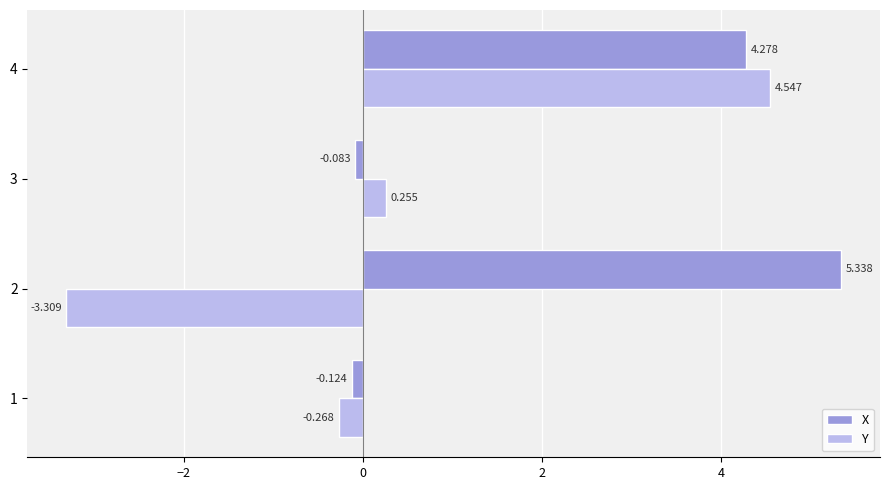

Between 2 and 4, which series saw the biggest shift?

Y